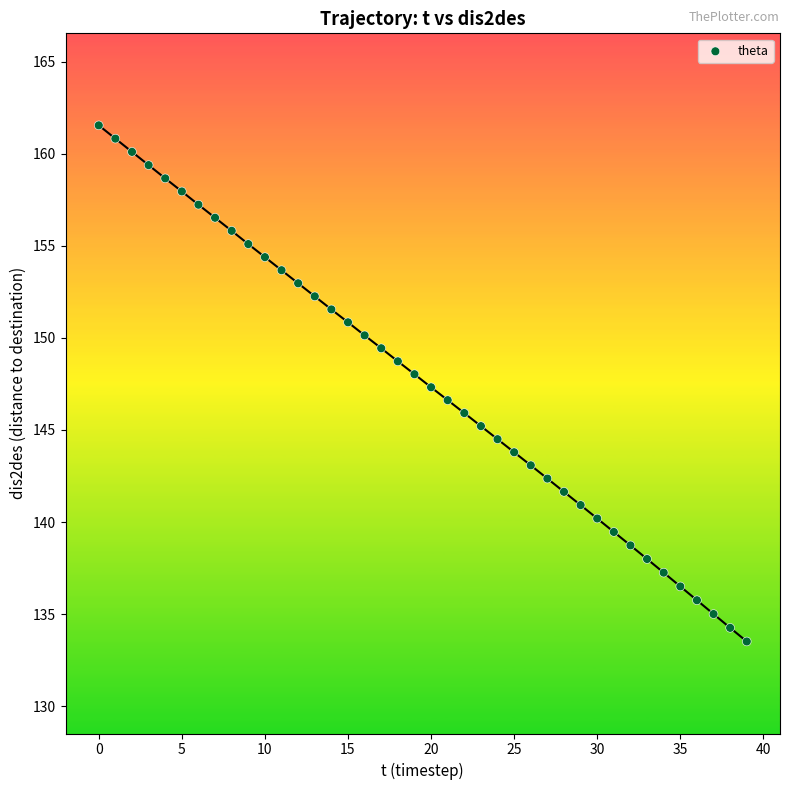

What is the range of Y values (max minus min)?

28.0